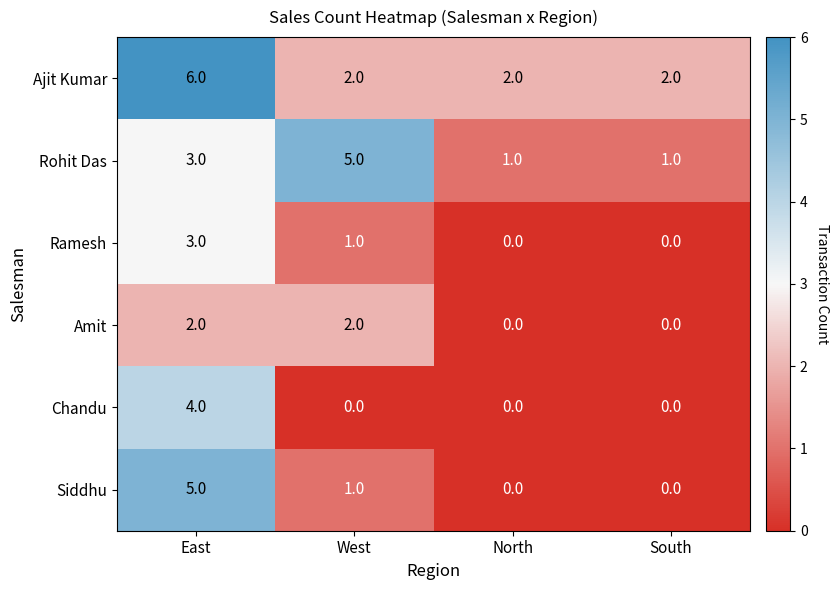

Is it true that Siddhu equals -3 at South?

False